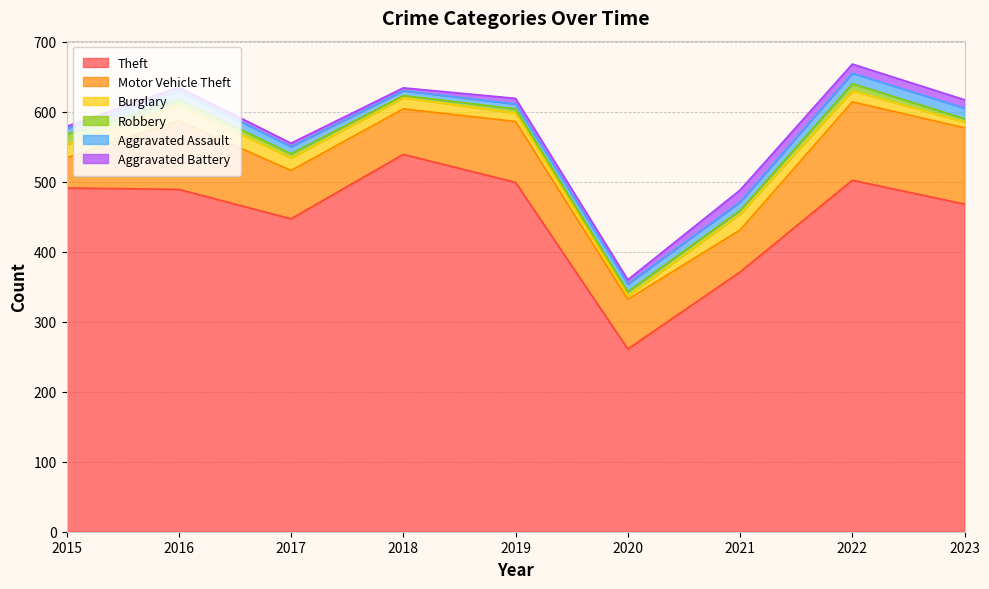

What is the total value across all series at 2023?

617